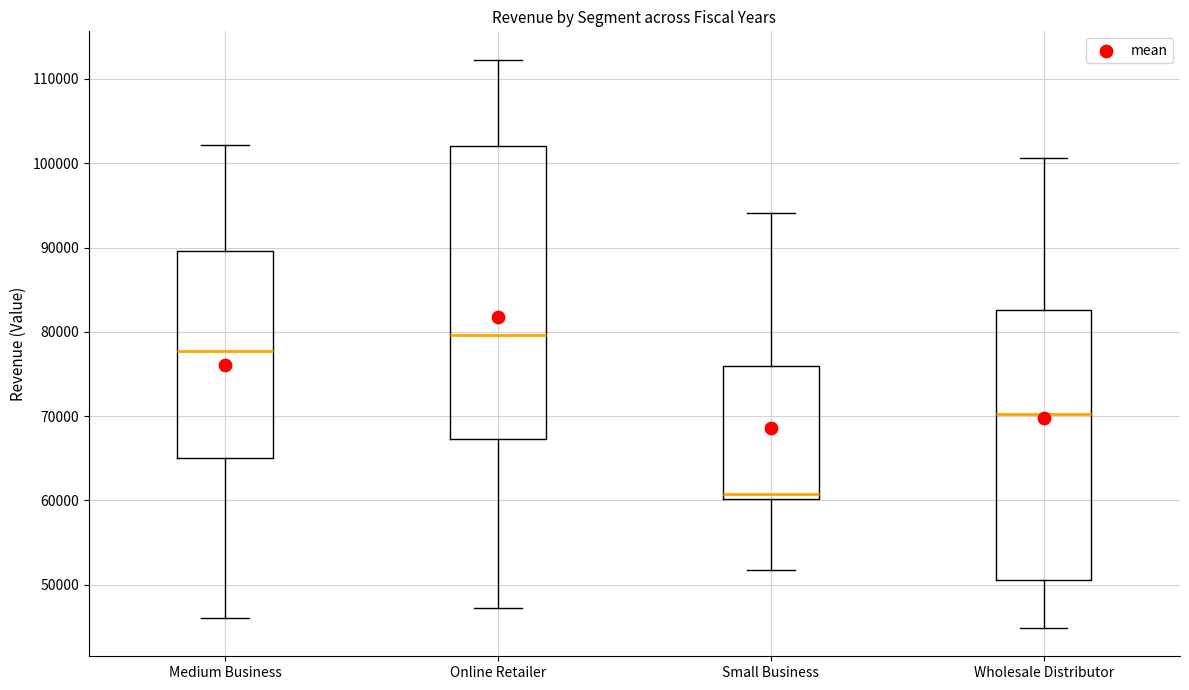

Reading left to right, transcribe this box plot: for each box, give where its median line is, the range the box spans, and where its two whiskers end, as read against the y-axis. The values are not printed on the chart, so give them approximately, as read against the axis.

Medium Business: median 78000, box 65000 to 90000, whiskers 46000 to 102000
Online Retailer: median 80000, box 67000 to 102000, whiskers 47000 to 112000
Small Business: median 61000, box 60000 to 76000, whiskers 52000 to 94000
Wholesale Distributor: median 70000, box 51000 to 83000, whiskers 45000 to 101000